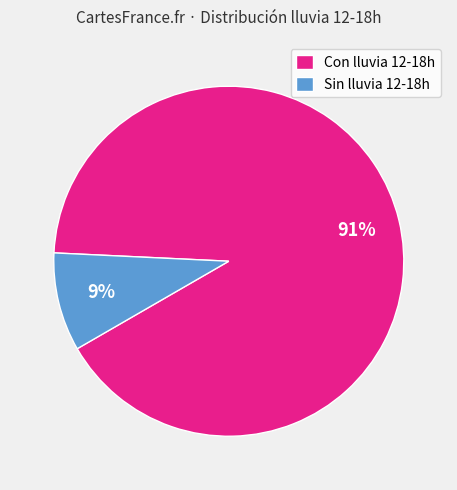

What percentage is the Con lluvia 12-18h slice, to the nearest percent?

91%